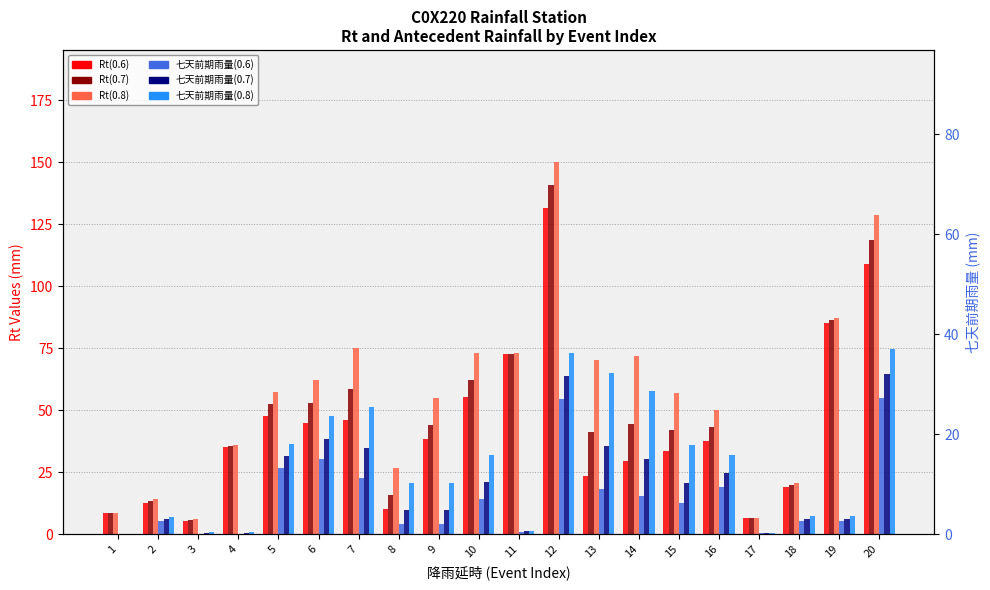

Reading left to right, extract all data points from this chart.

Rt(0.6): 1=8.5	2=12.6	3=5.2	4=35.2	5=47.8	6=44.7	7=46.2	8=10.2	9=38.2	10=55.1	11=72.5	12=131.6	13=23.6	14=29.3	15=33.6	16=37.5	17=6.3	18=18.8	19=85.3	20=108.8
Rt(0.7): 1=8.5	2=13.5	3=5.5	4=35.5	5=52.4	6=52.9	7=58.4	8=15.9	9=43.9	10=62.1	11=72.7	12=140.8	13=41.2	14=44.2	15=41.8	16=43.2	17=6.5	18=19.7	19=86.2	20=118.5
Rt(0.8): 1=8.5	2=14.3	3=6.0	4=36.0	5=57.2	6=62.2	7=74.9	8=26.8	9=54.8	10=73.0	11=72.9	12=150.2	13=70.3	14=71.7	15=57.0	16=50.2	17=6.6	18=20.7	19=87.2	20=128.5
七天前期雨量(0.6): 1=0.0	2=5.1	3=0.2	4=0.2	5=26.8	6=30.2	7=22.7	8=4.2	9=4.2	10=14.1	11=1.0	12=54.6	13=18.1	14=15.3	15=12.6	16=19.0	17=0.3	18=5.3	19=5.3	20=54.8
七天前期雨量(0.7): 1=0.0	2=6.0	3=0.5	4=0.5	5=31.4	6=38.4	7=34.9	8=9.9	9=9.9	10=21.1	11=1.2	12=63.8	13=35.7	14=30.2	15=20.8	16=24.7	17=0.5	18=6.2	19=6.2	20=64.5
七天前期雨量(0.8): 1=0.0	2=6.8	3=1.0	4=1.0	5=36.2	6=47.7	7=51.4	8=20.8	9=20.8	10=32.0	11=1.4	12=73.2	13=64.8	14=57.7	15=36.0	16=31.7	17=0.6	18=7.2	19=7.2	20=74.5